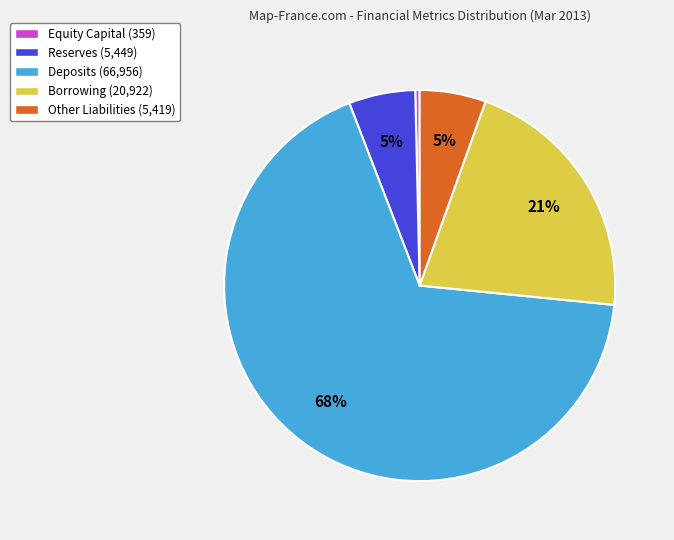

To the nearest percent, what is the difference between the Equity Capital (359) and Other Liabilities (5,419) slice percentages?

5%